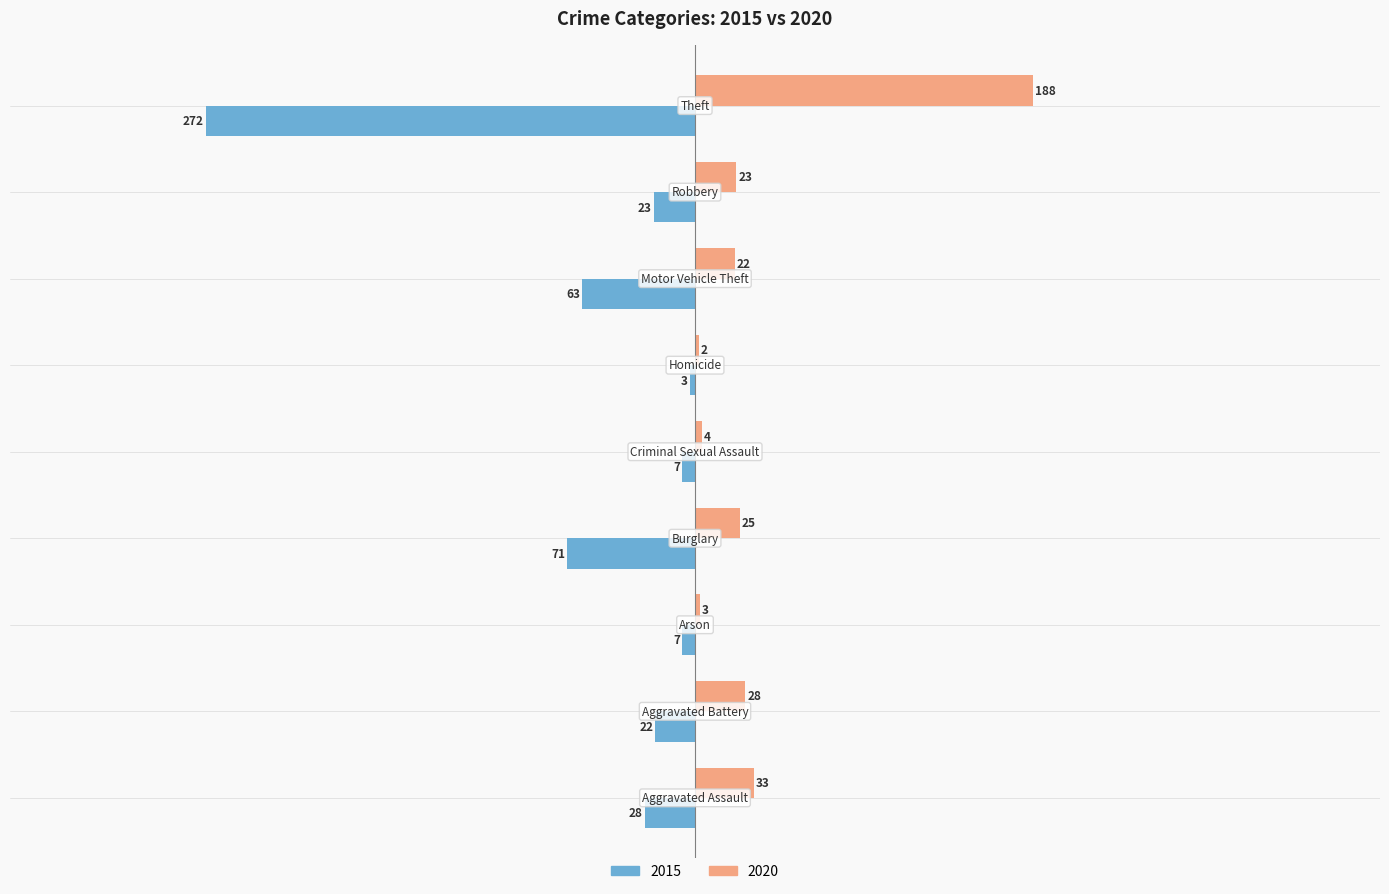

What is the greatest value displayed?

188